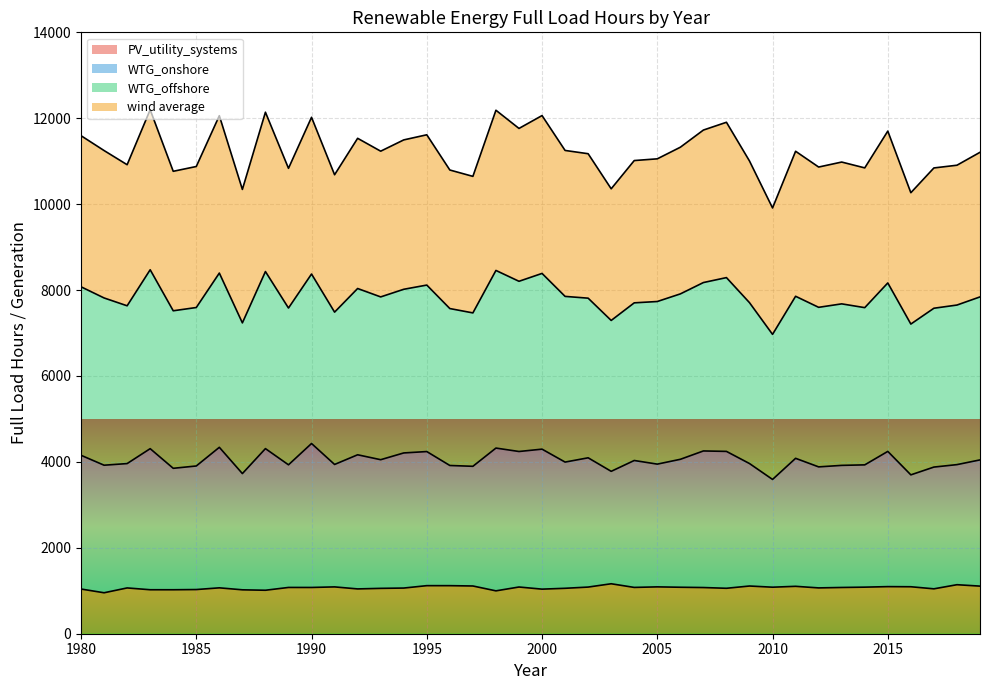

True or false: wind average has a value of 7706.8 at 2009.

True